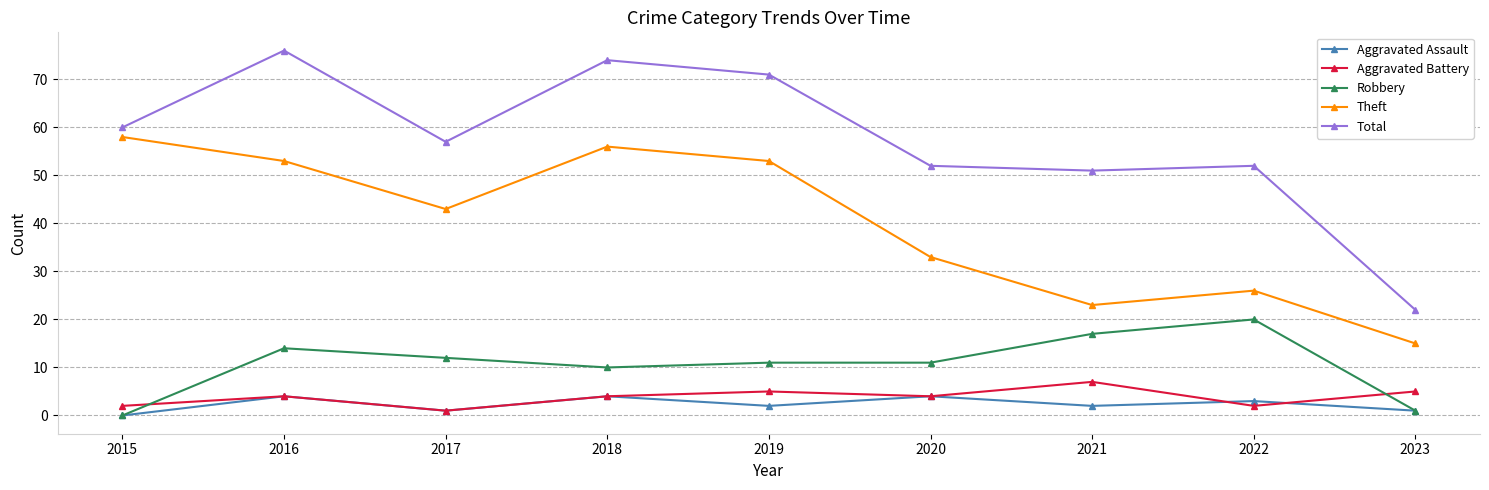

Is the value of Total at 2021 greater than the value of Aggravated Assault at 2023?

Yes